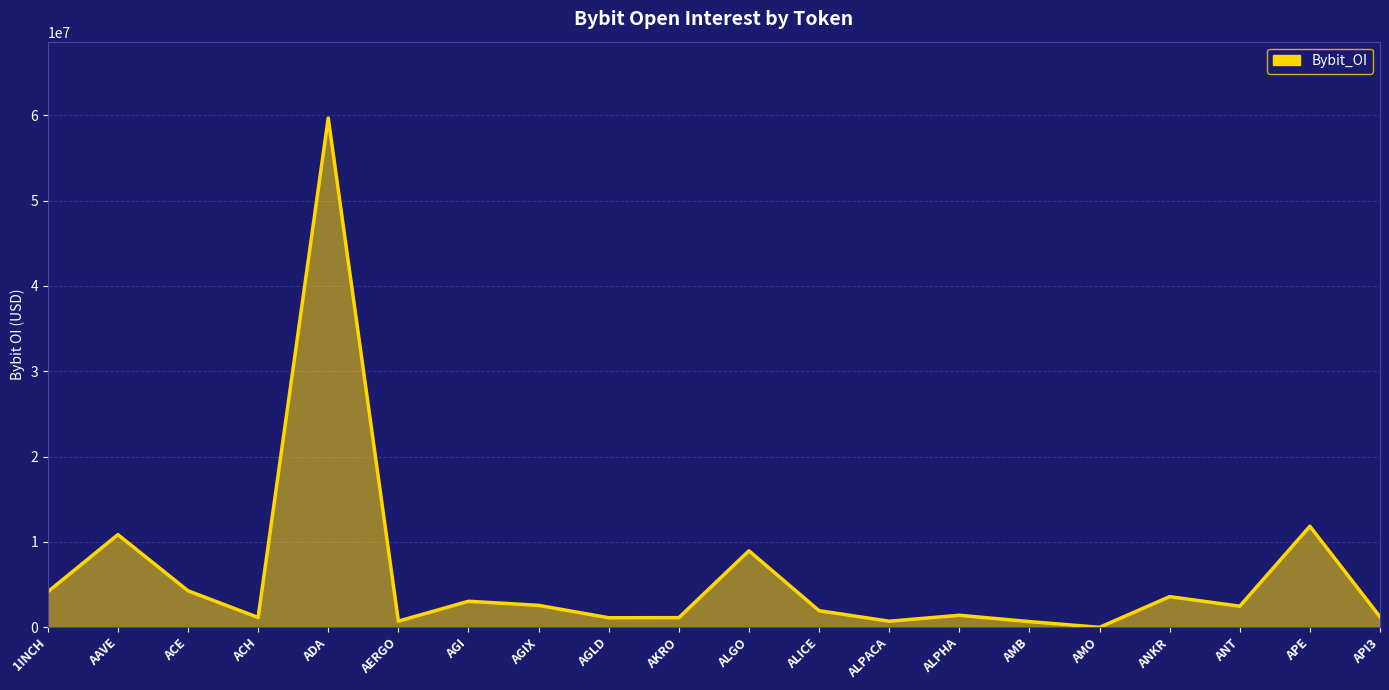

How many points are lower than both their immediate neighbors (excluding endpoints)?

6